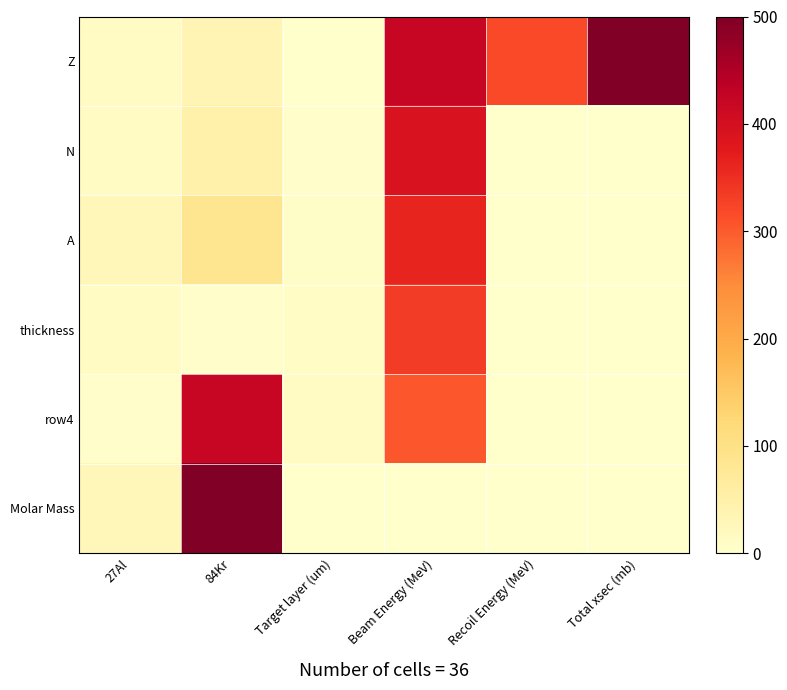

Rank the series at Recoil Energy (MeV) from highest to lowest value.

Z, N, A, thickness, row4, Molar Mass